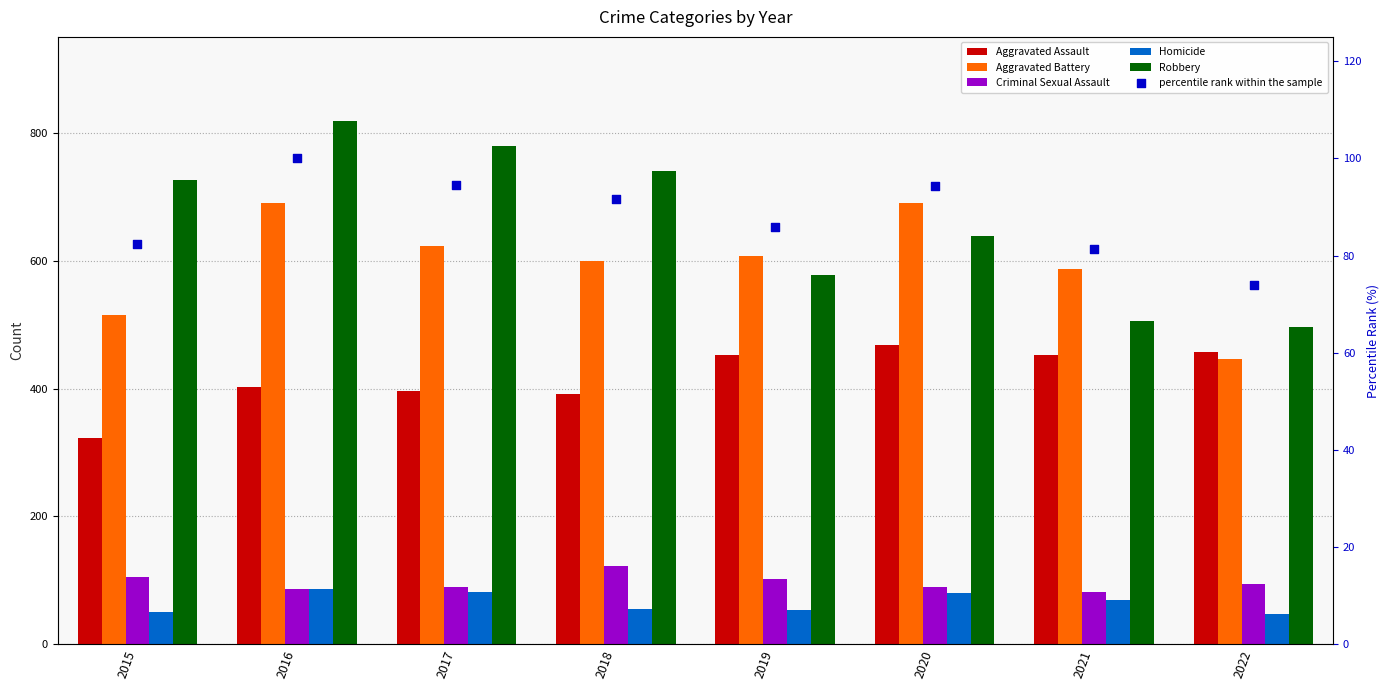

Which series has the largest total across all categories?

Robbery